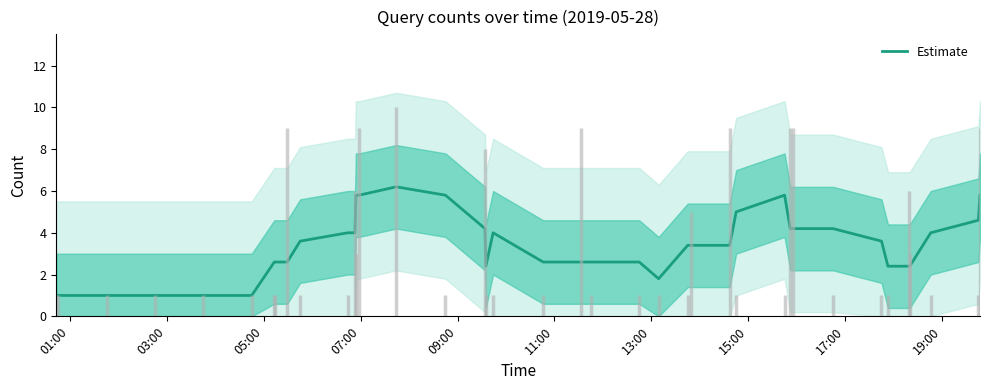

What is the maximum value for Estimate?

6.2